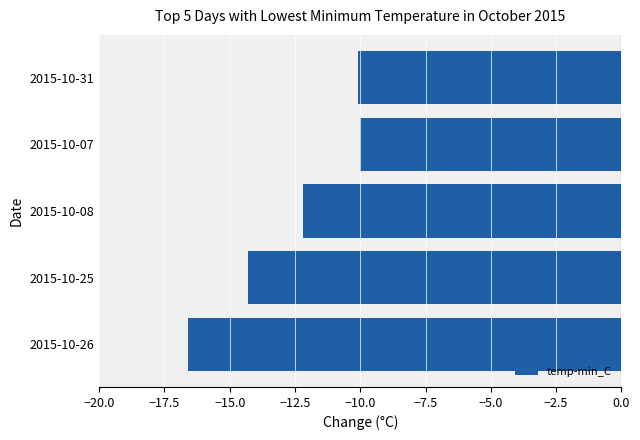

What is the change in value from 2015-10-08 to 2015-10-07?

+2.2